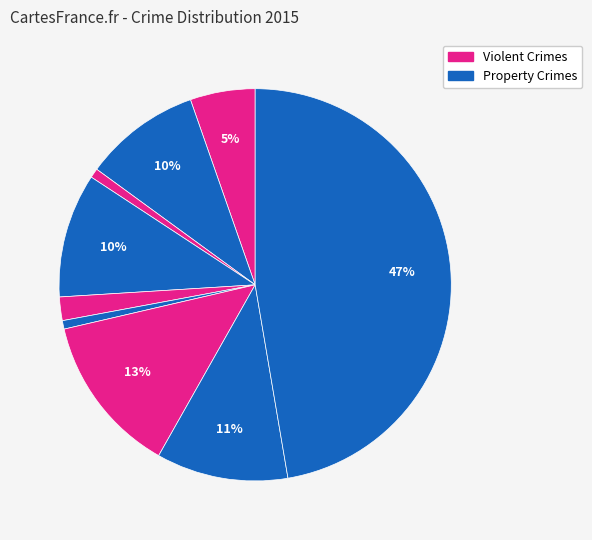

How many slices are in this pie chart?

9